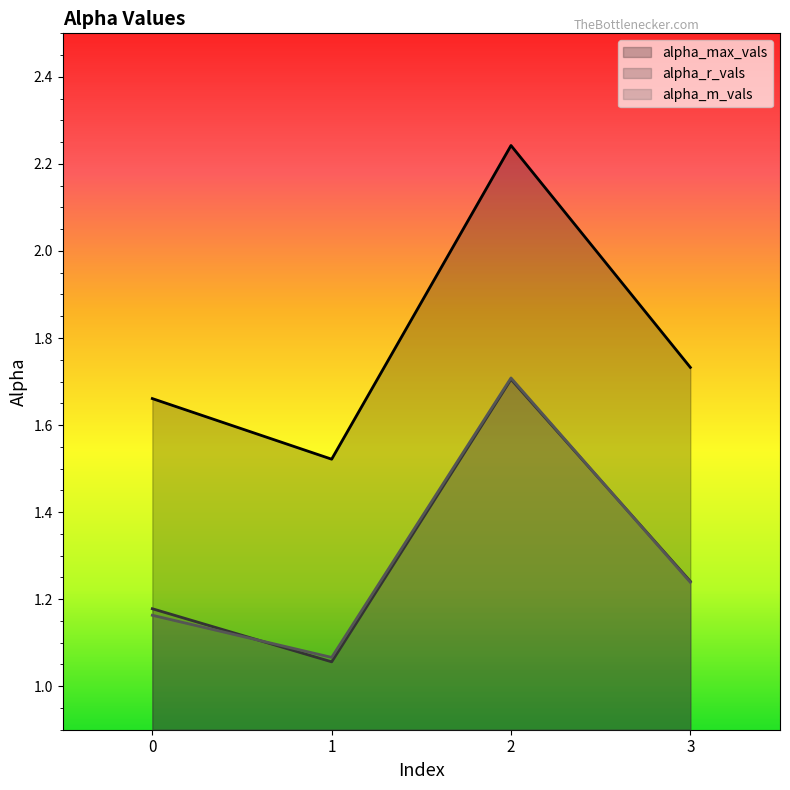

Between 0 and 2, which is larger?

2